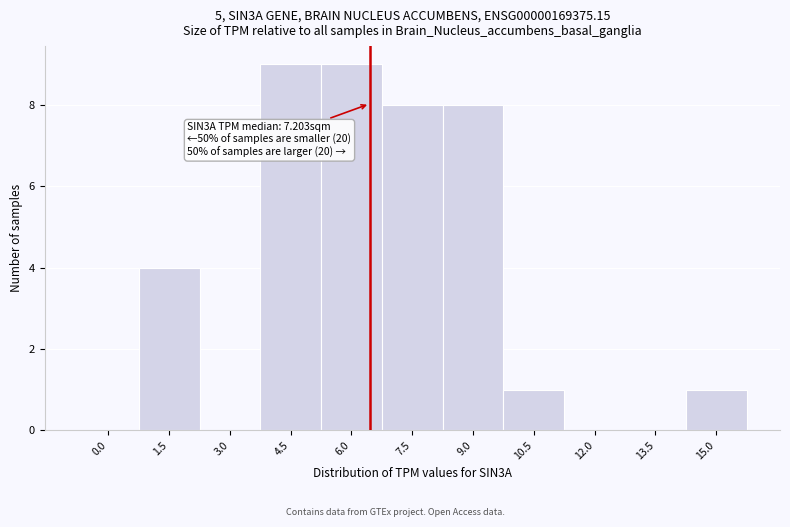

Reading left to right, transcribe all the data shown in this chart.

0.0=0	1.5=4	3.0=0	4.5=9	6.0=9	7.5=8	9.0=8	10.5=1	12.0=0	13.5=0	15.0=1